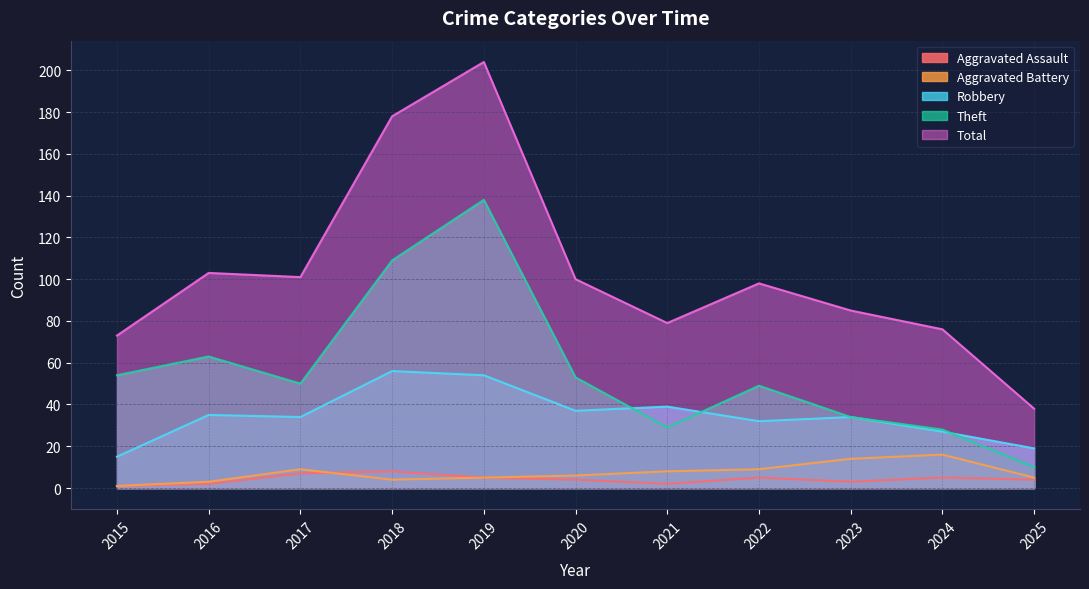

Which series has the largest total across all categories?

Total